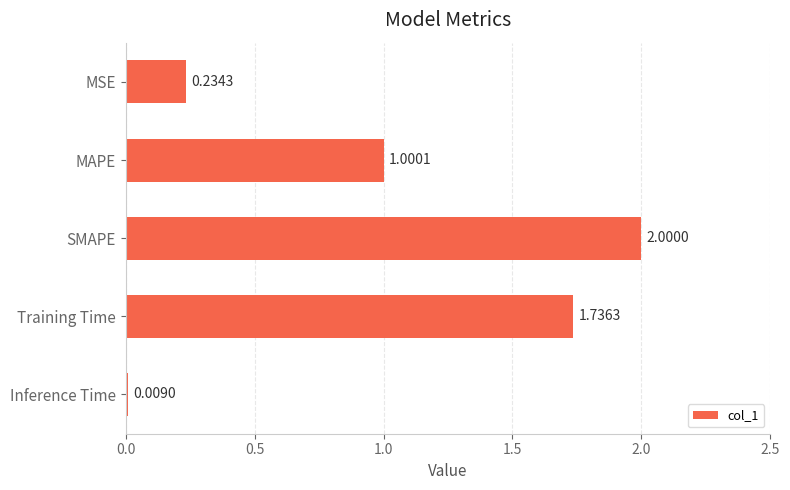

What is the greatest value displayed?

2.0